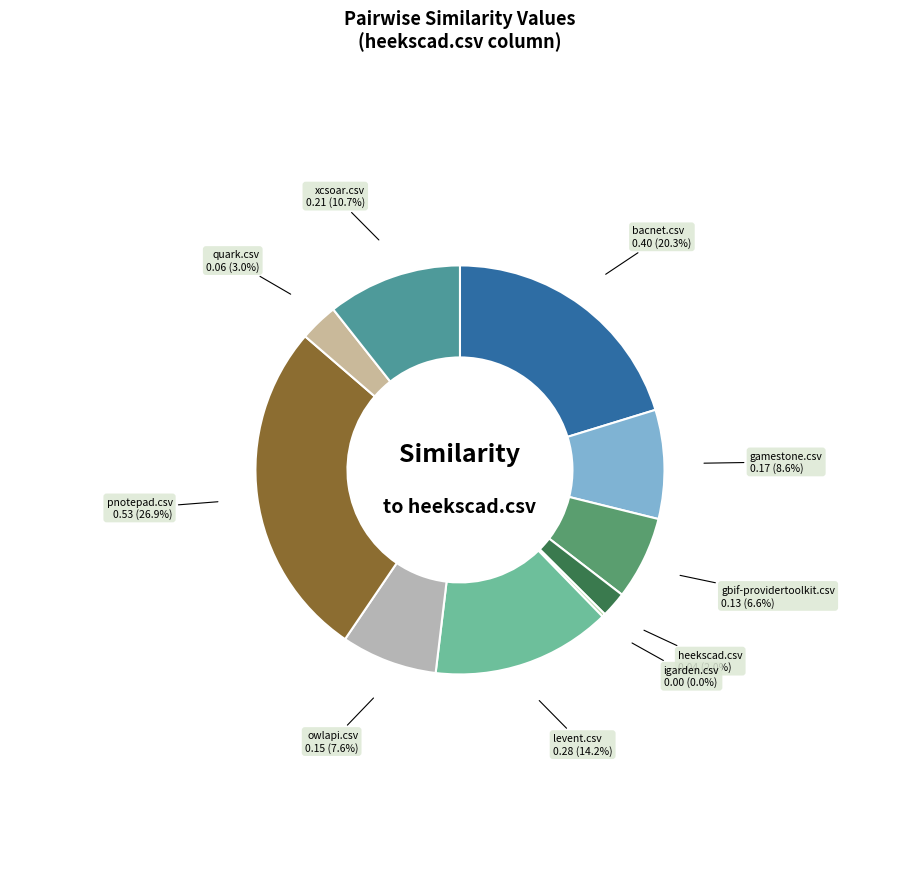

To the nearest percent, what portion does gamestone.csv represent?

9%